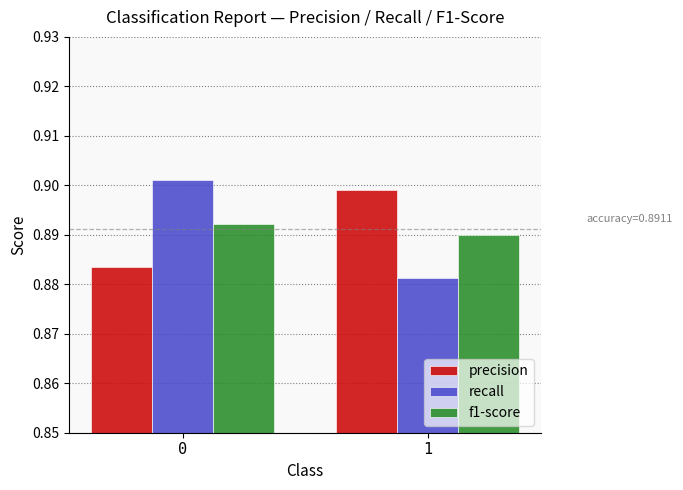

How many categories are shown in the chart?

2